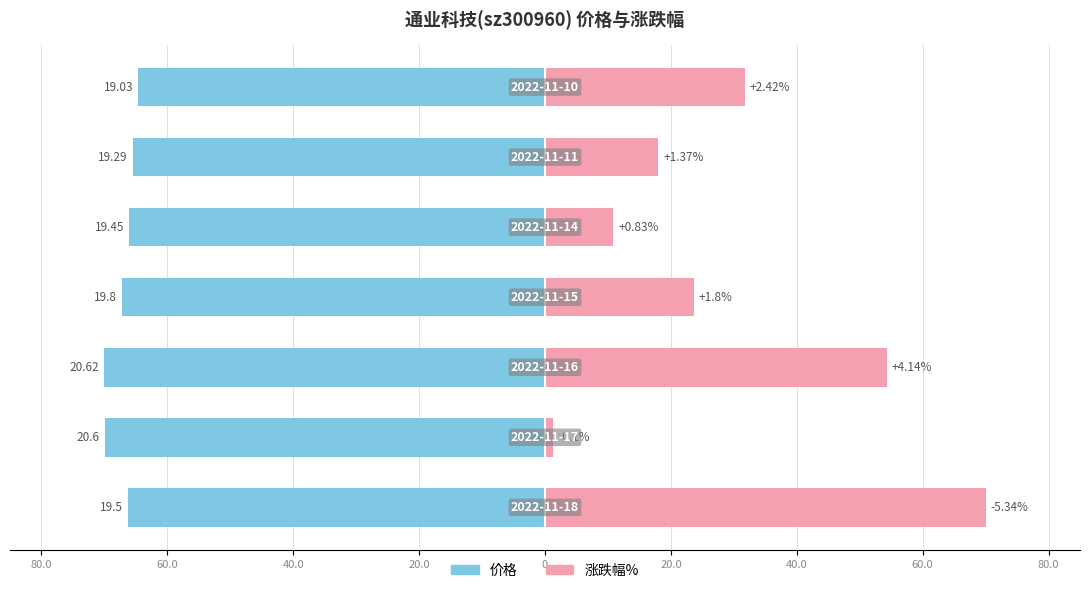

What is the maximum value shown in the chart?

70.0